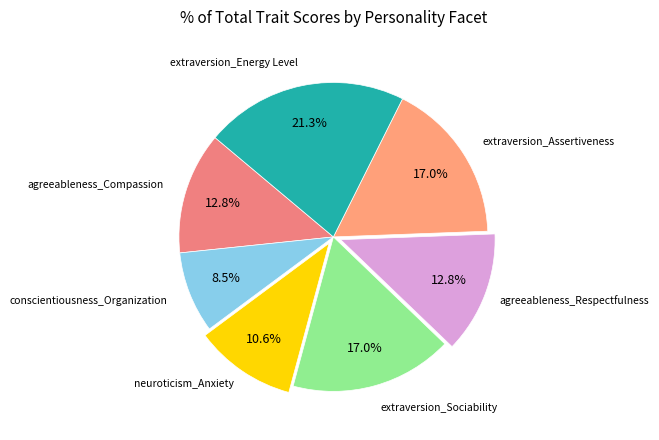

To the nearest percent, what is the average slice percentage?

14%